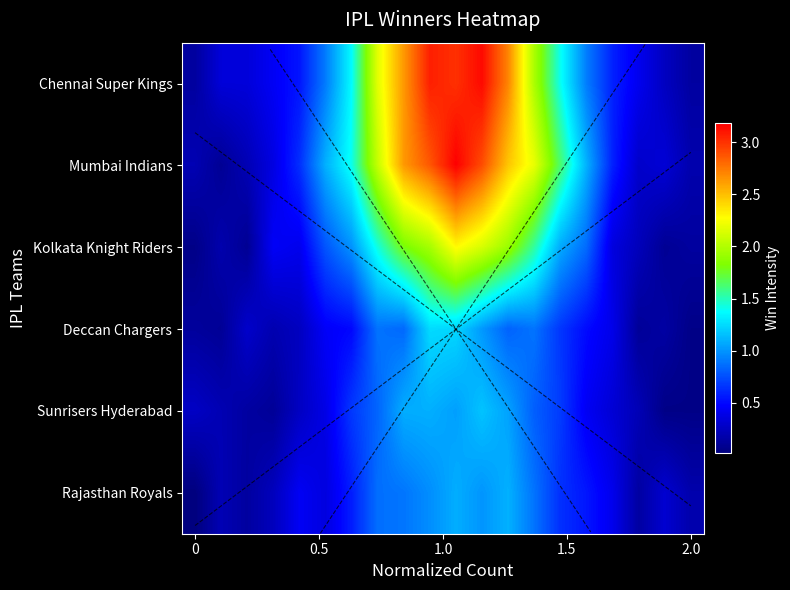

What is the difference between the maximum and minimum values in the Chennai Super Kings series?

3.0